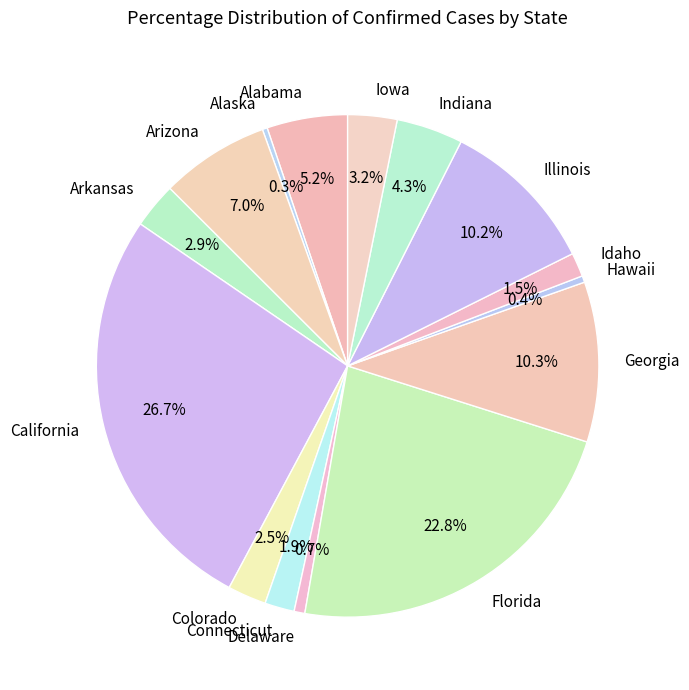

Between Indiana and Illinois, which is larger?

Illinois